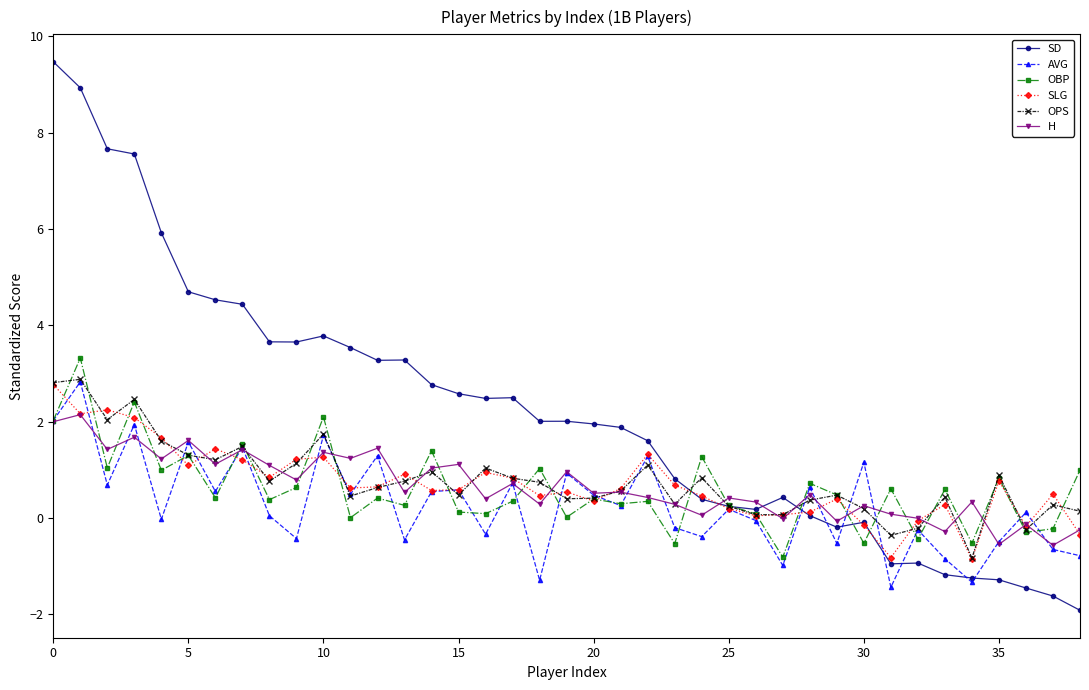

What is the highest value of the SLG series?

2.8